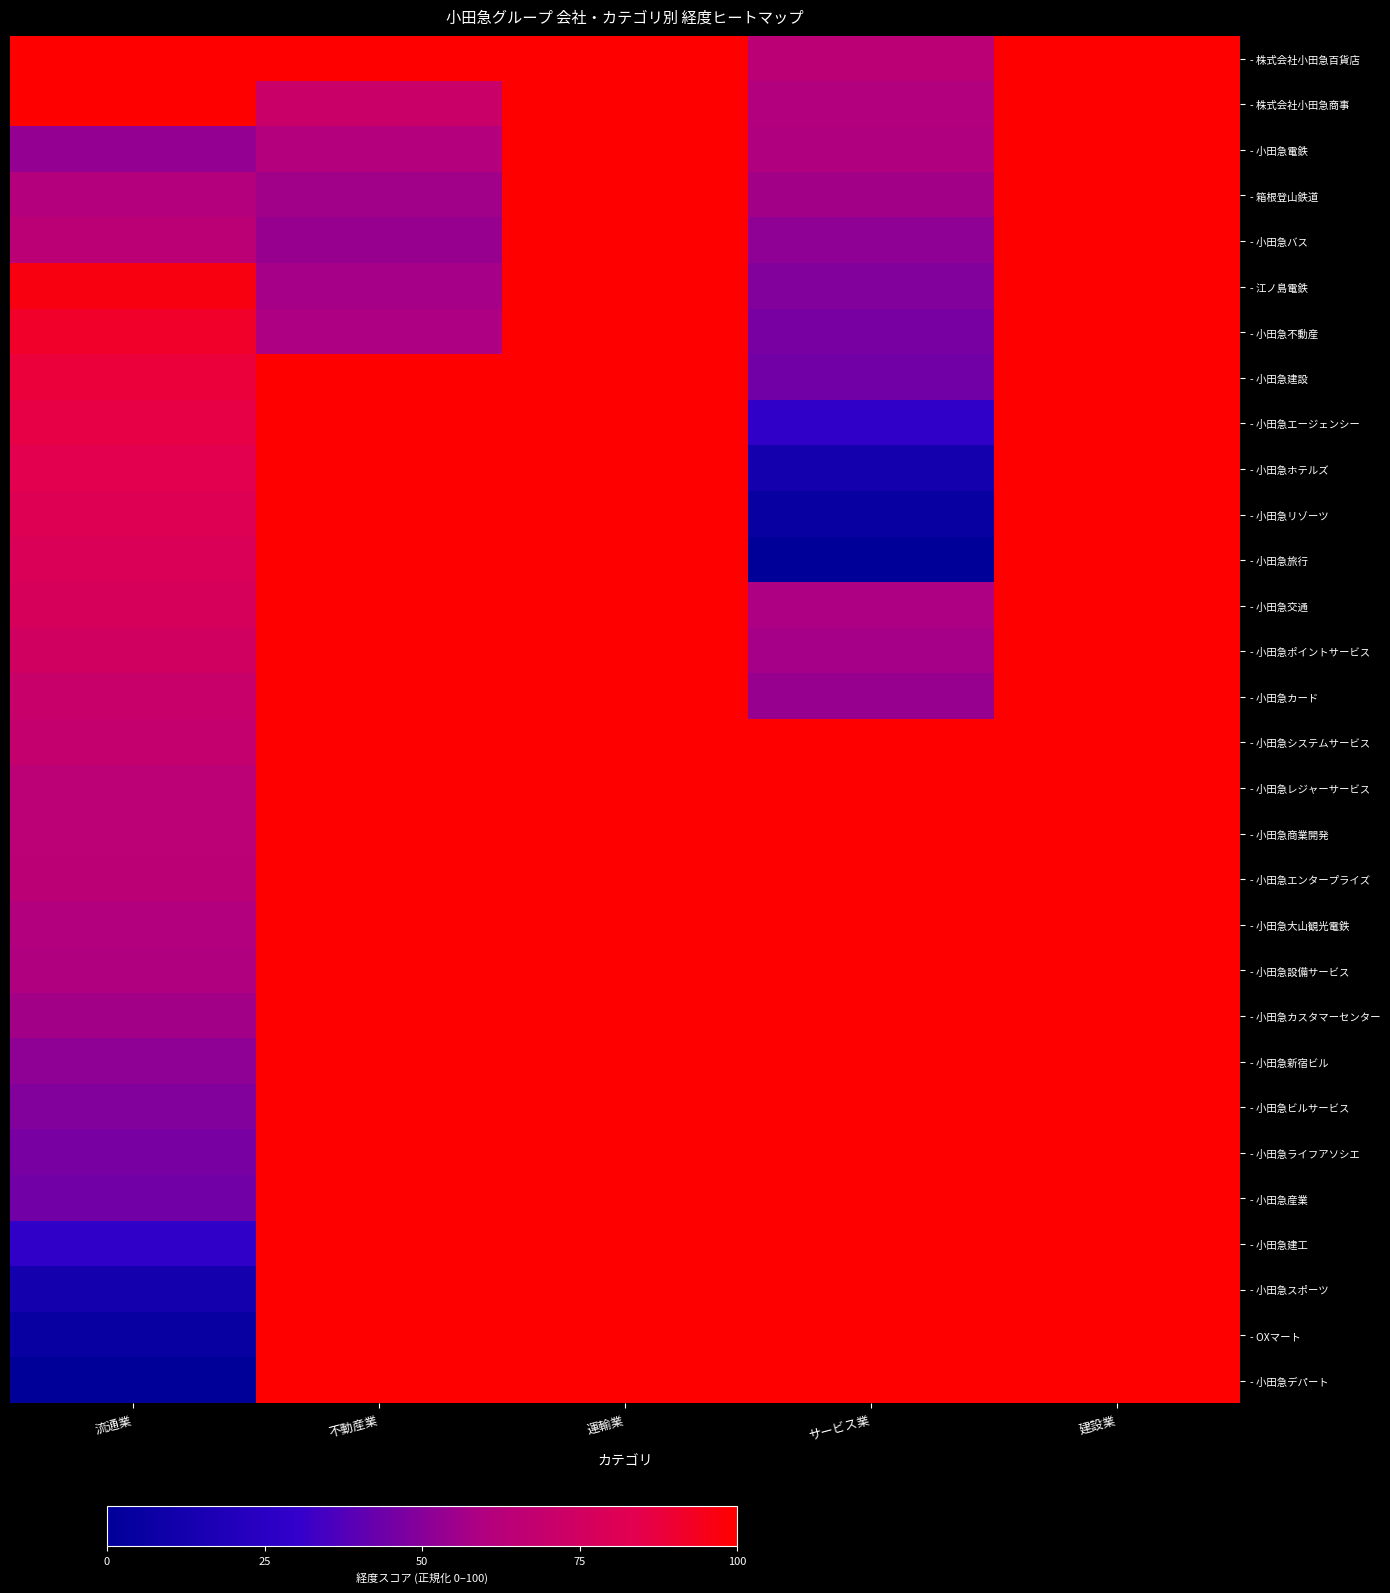

Which series has the widest spread of values?

- 小田急旅行